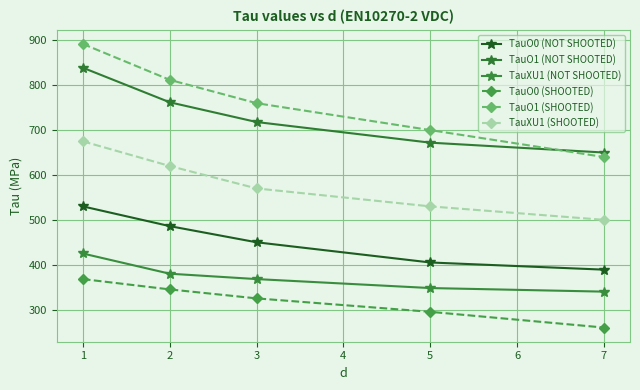

How many TauXU1 (SHOOTED) values are between 530 and 620?

3